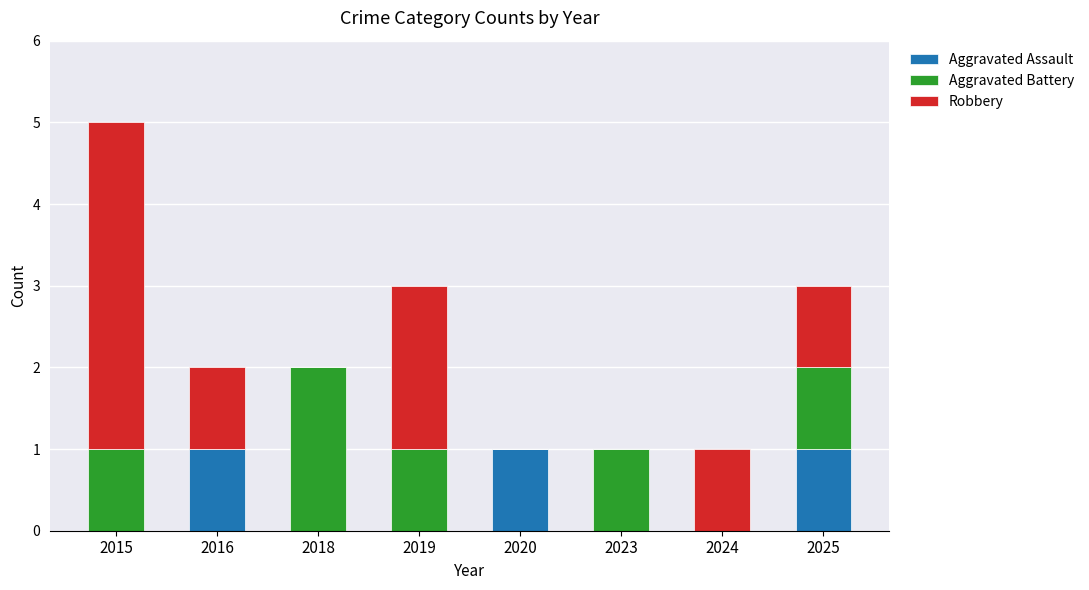

The value of Aggravated Assault at 2018 is 0. True or false?

True